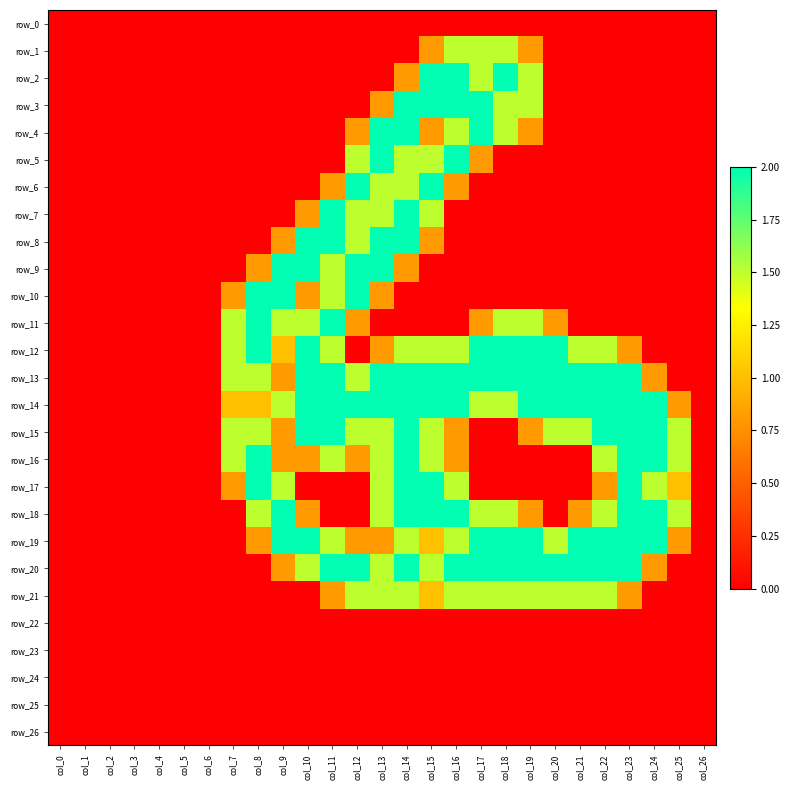

At which category does the chart reach its minimum across all series?

col_0